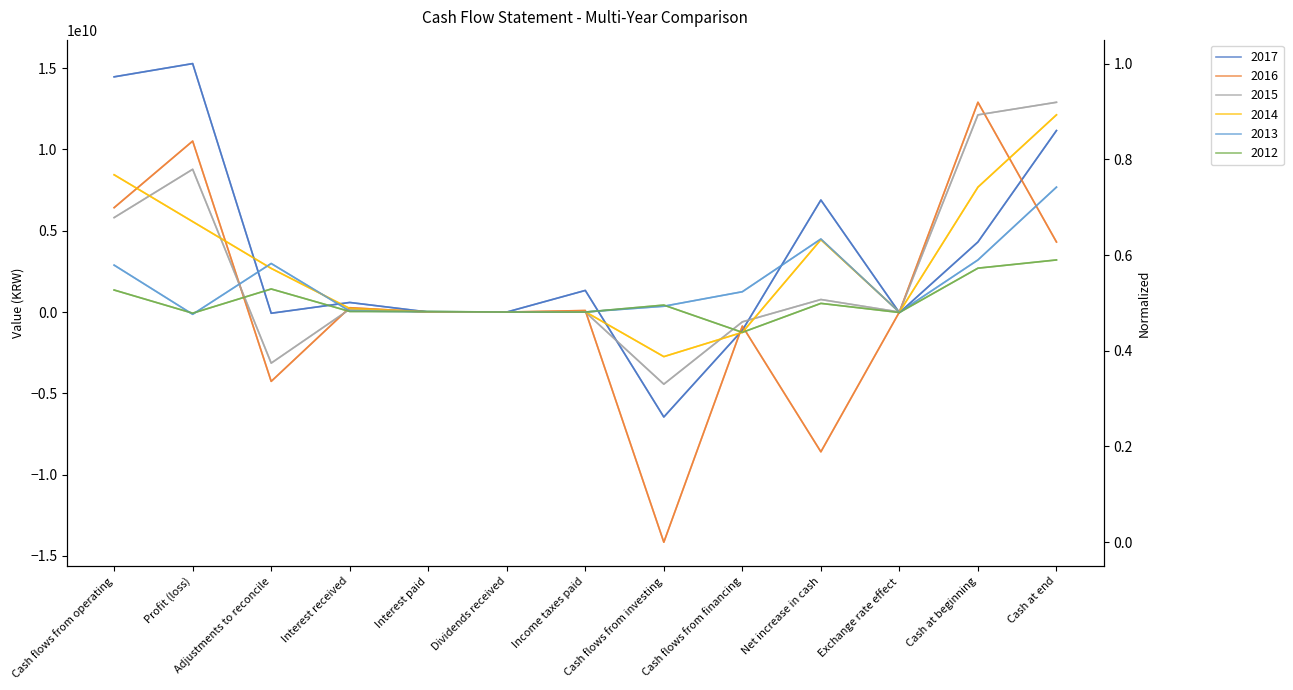

How many values in the 2014 series are below 219814293?

6